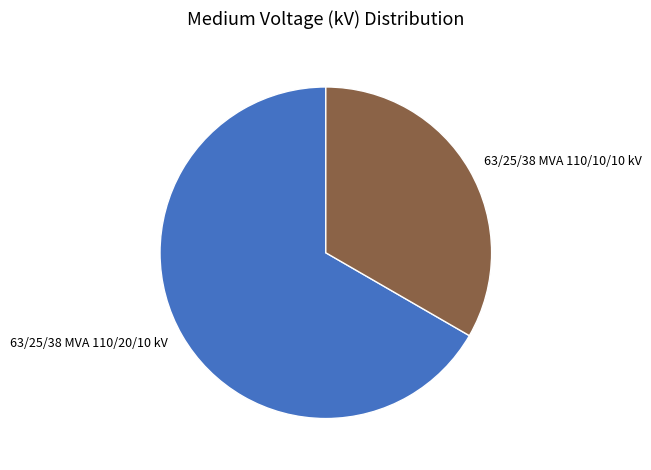

Which slice represents more than half of the pie?

63/25/38 MVA 110/20/10 kV